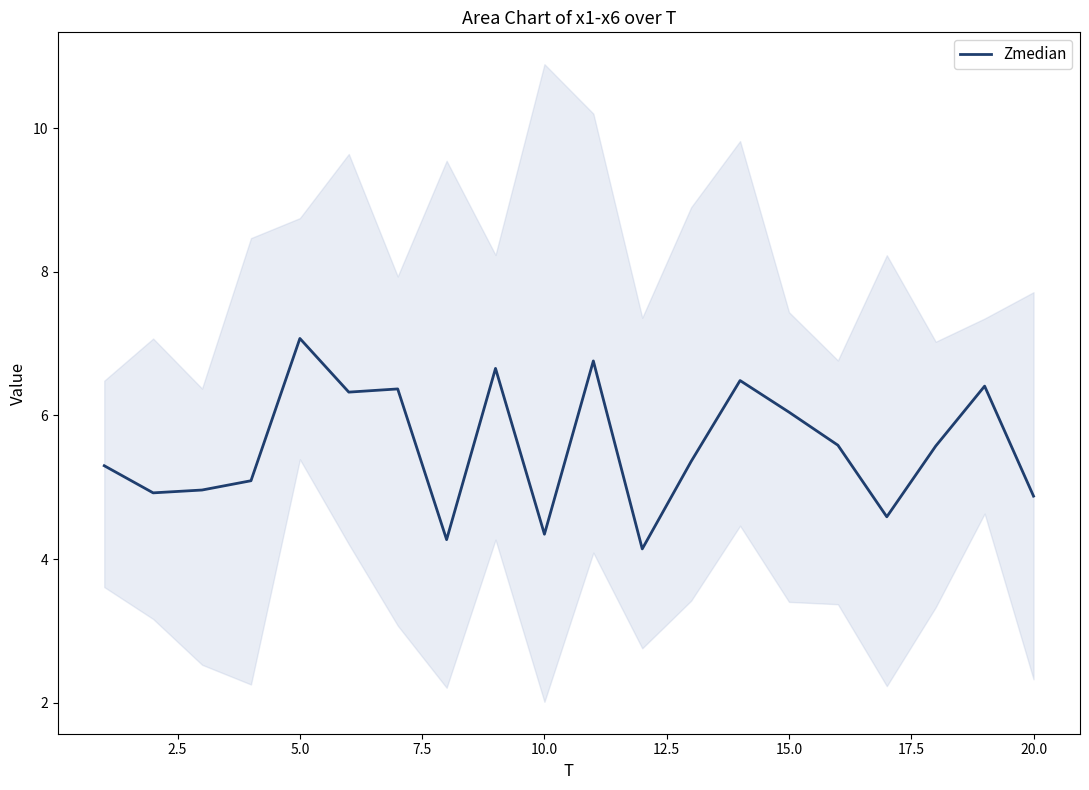

Is it true that Zmedian equals 2.9 at 10.0?

False